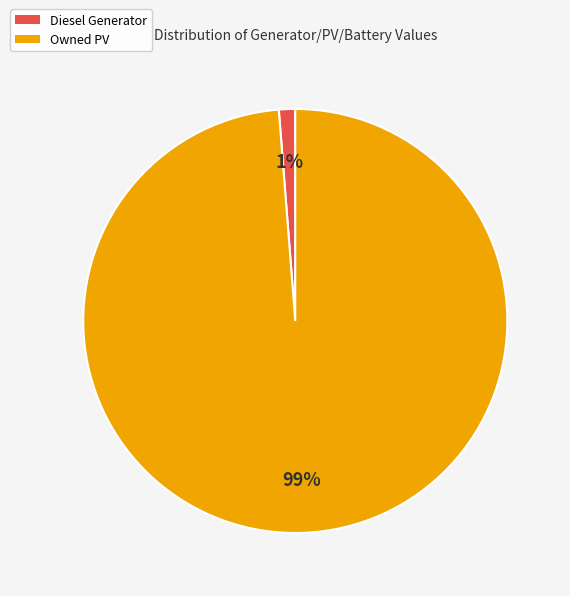

To the nearest percent, what is the difference between the largest and smallest slice percentages?

98%